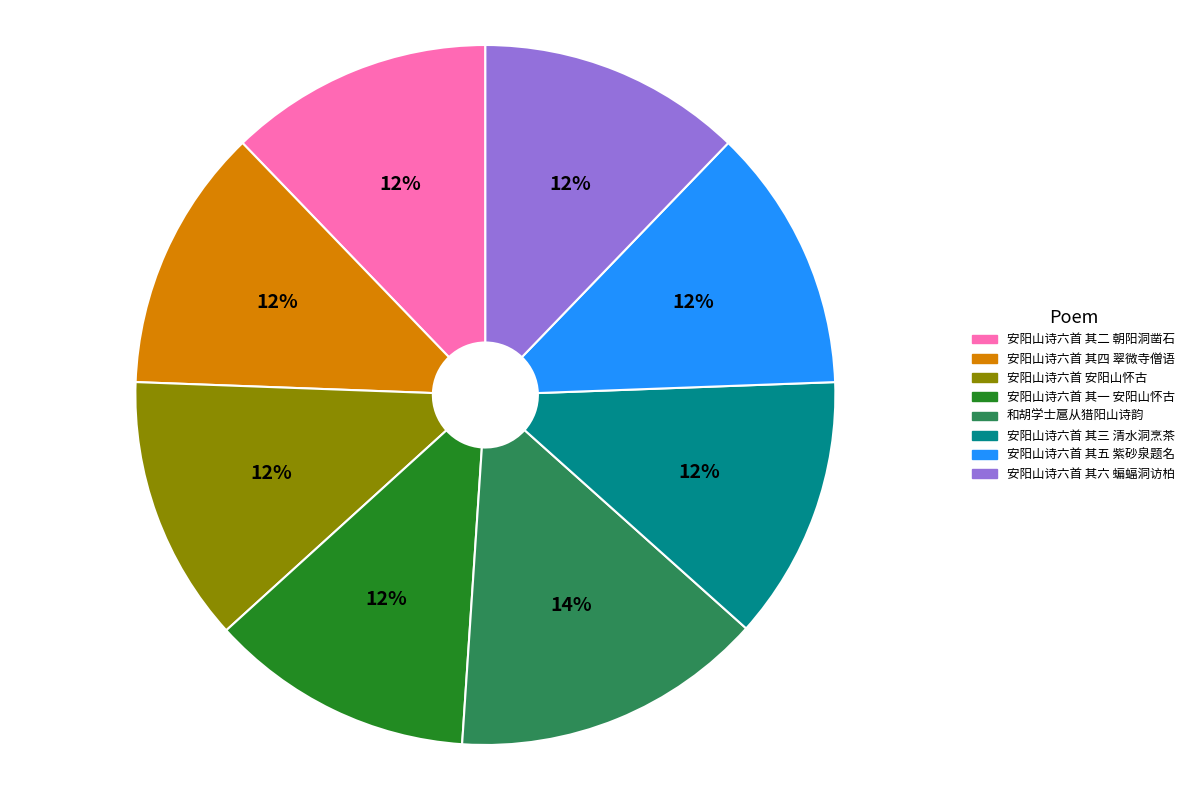

Which category has the biggest portion of the pie?

和胡学士扈从猎阳山诗韵